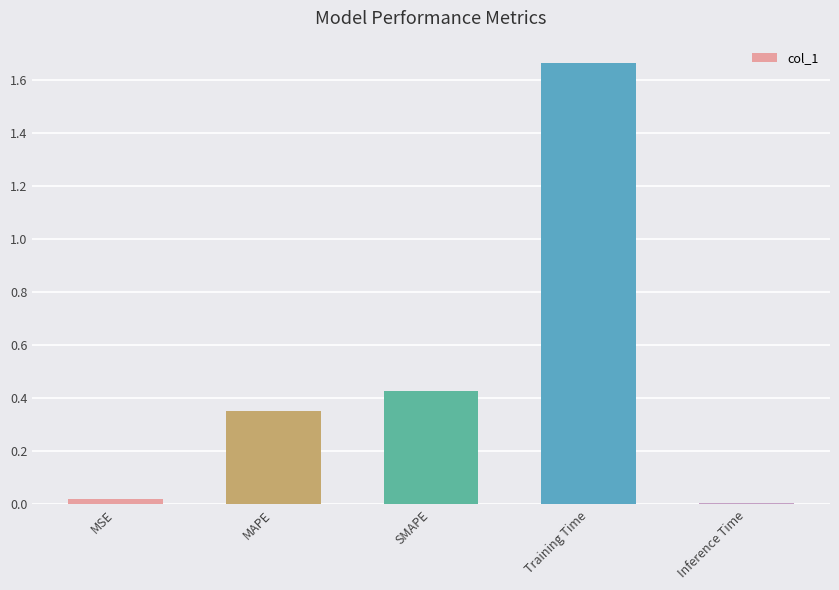

What is the average value?

0.5